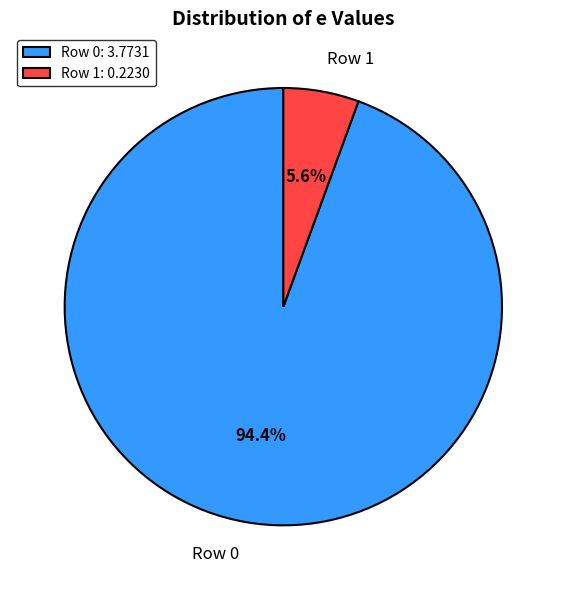

What percentage is NOT represented by Row 0?

5.6%